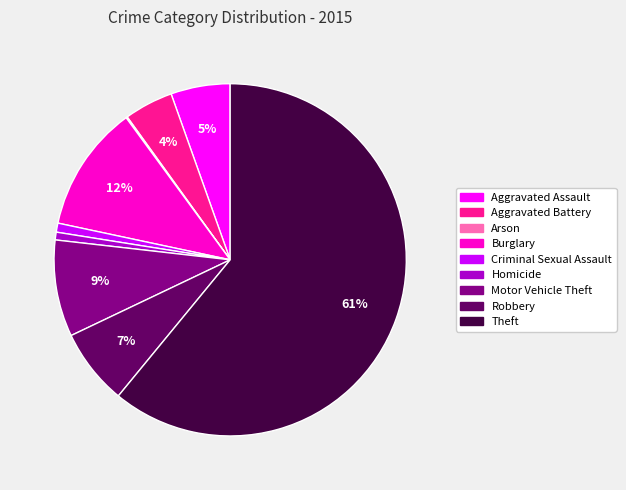

The Homicide slice represents 11% of the pie. True or false?

False